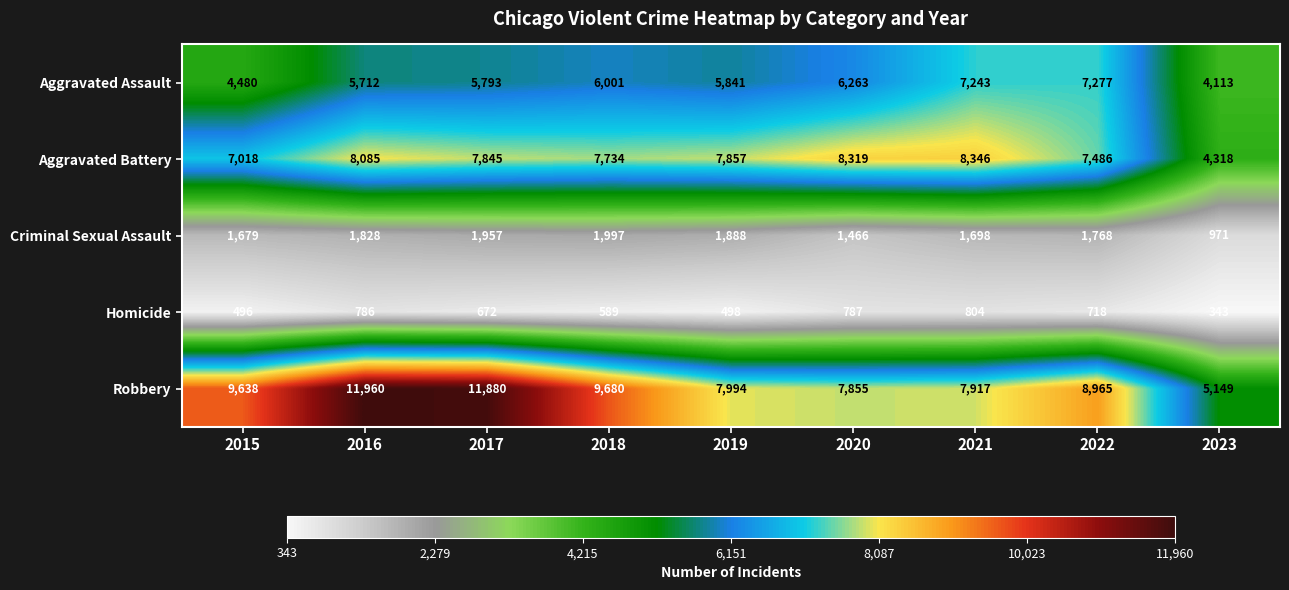

Rank the categories by Aggravated Assault value from highest to lowest.

2022, 2021, 2020, 2018, 2019, 2017, 2016, 2015, 2023